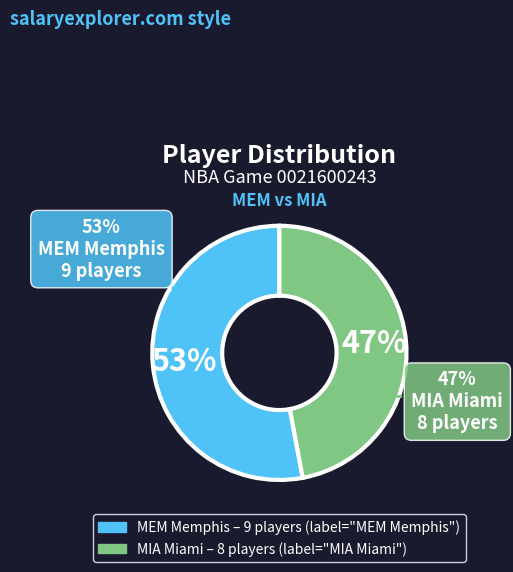

Rank the categories by value from highest to lowest.

MEM Memphis, MIA Miami